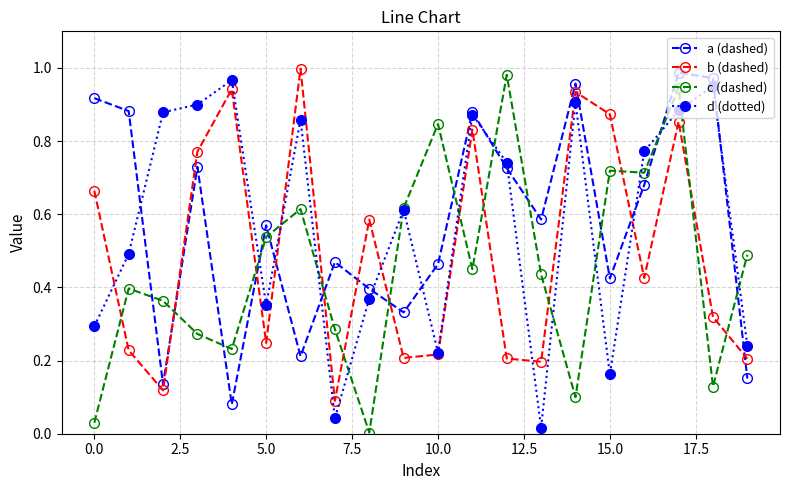

True or false: b (dashed) has more than 1 points higher than both neighbors.

True